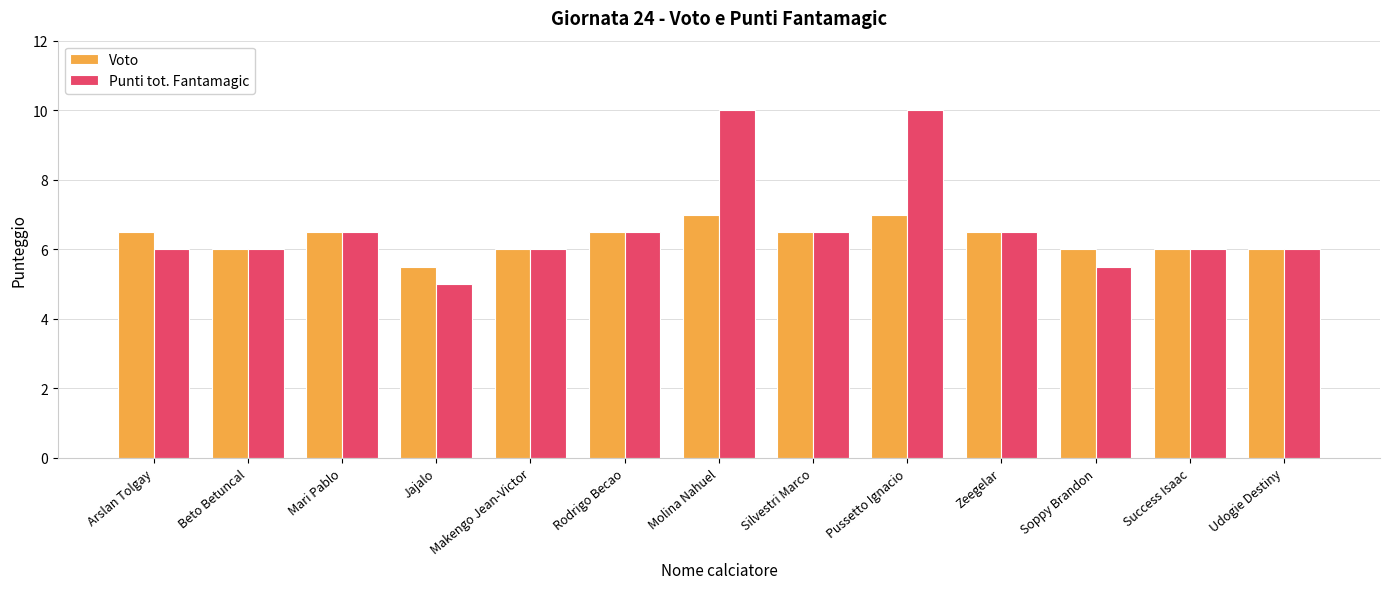

List the series in order of their overall mean, lowest first.

Voto, Punti tot. Fantamagic